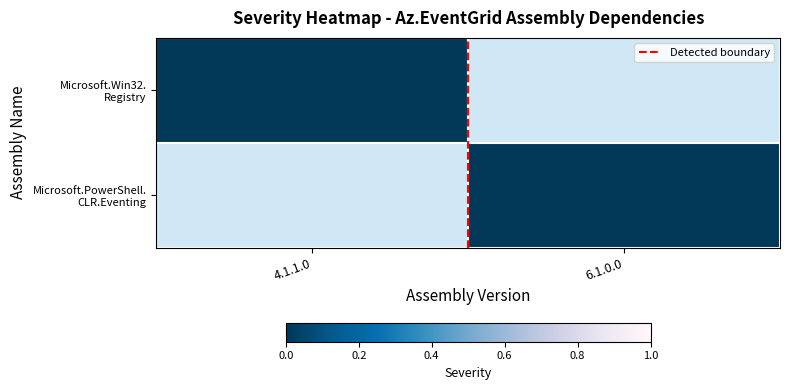

What is the sum of all Detected boundary values?

1.0